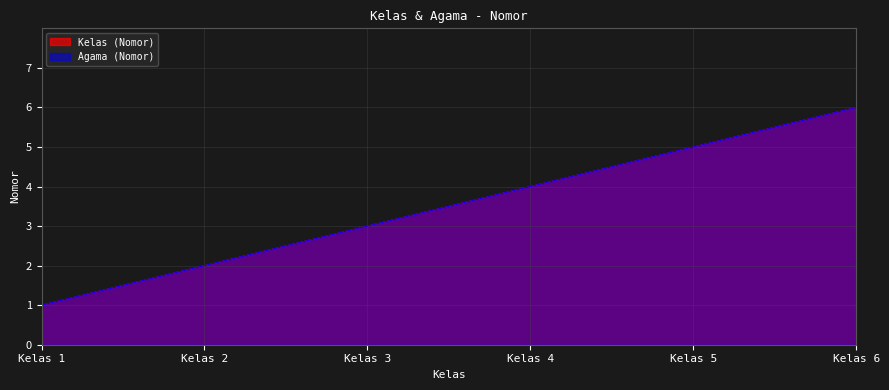

Reading left to right, what are all the values shown in this chart?

Kelas (Nomor): Kelas 1=1	Kelas 2=2	Kelas 3=3	Kelas 4=4	Kelas 5=5	Kelas 6=6
Agama (Nomor): Kelas 1=1	Kelas 2=2	Kelas 3=3	Kelas 4=4	Kelas 5=5	Kelas 6=6